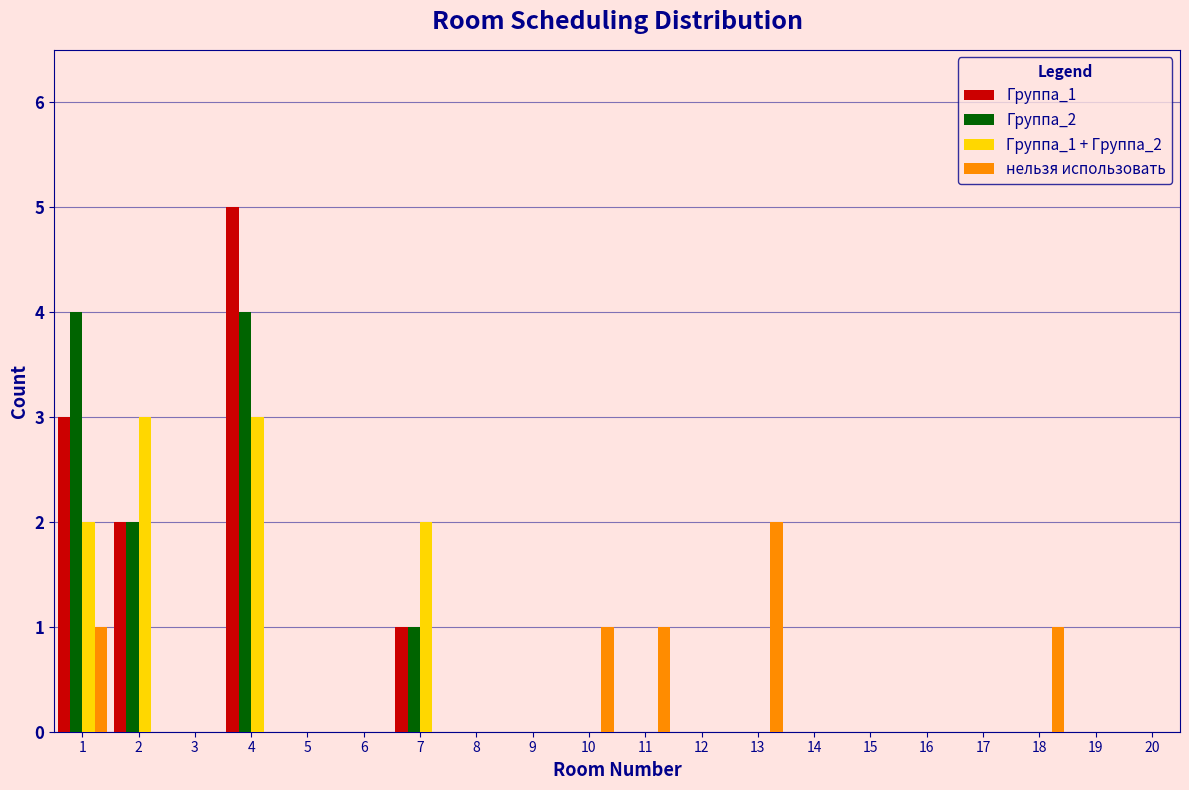

The нельзя использовать series shows 1 at 11. True or false?

True